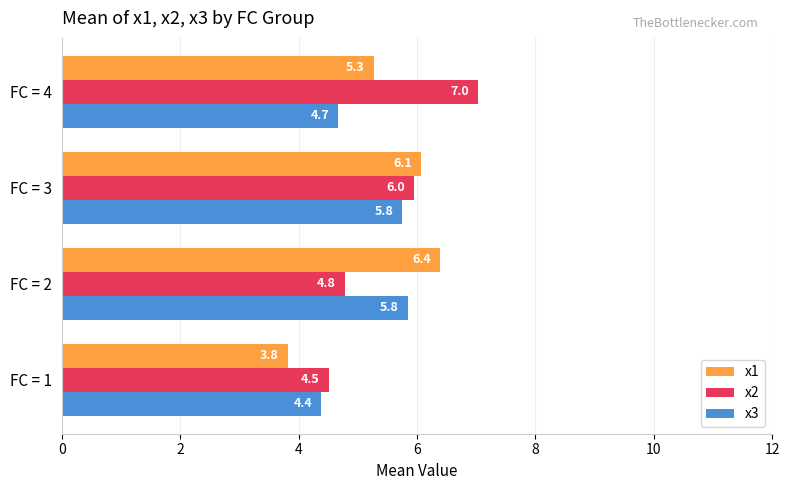

How many x3 values are between 4 and 5?

2